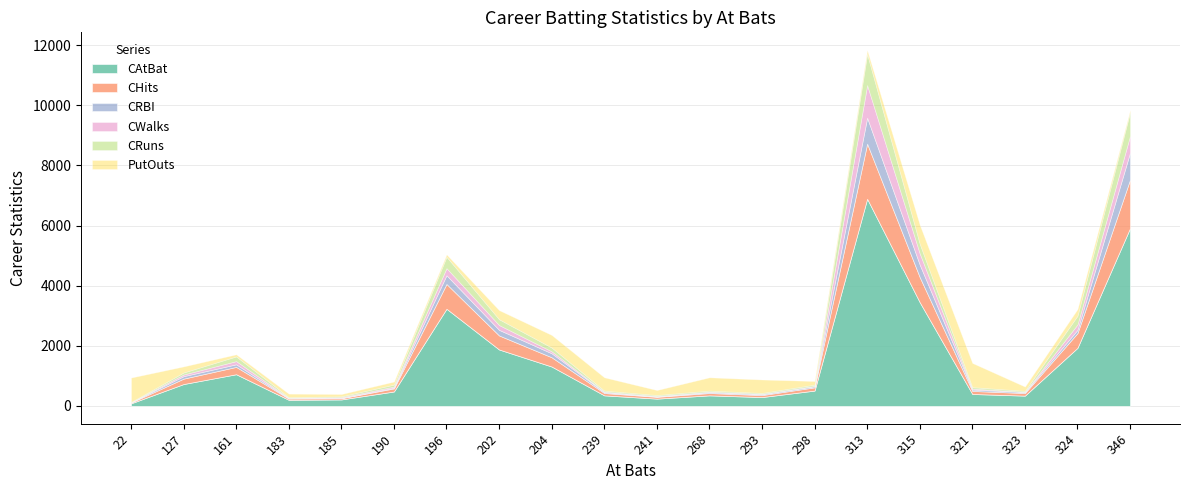

What is the value of the CAtBat point at the 16th from the left?

3449